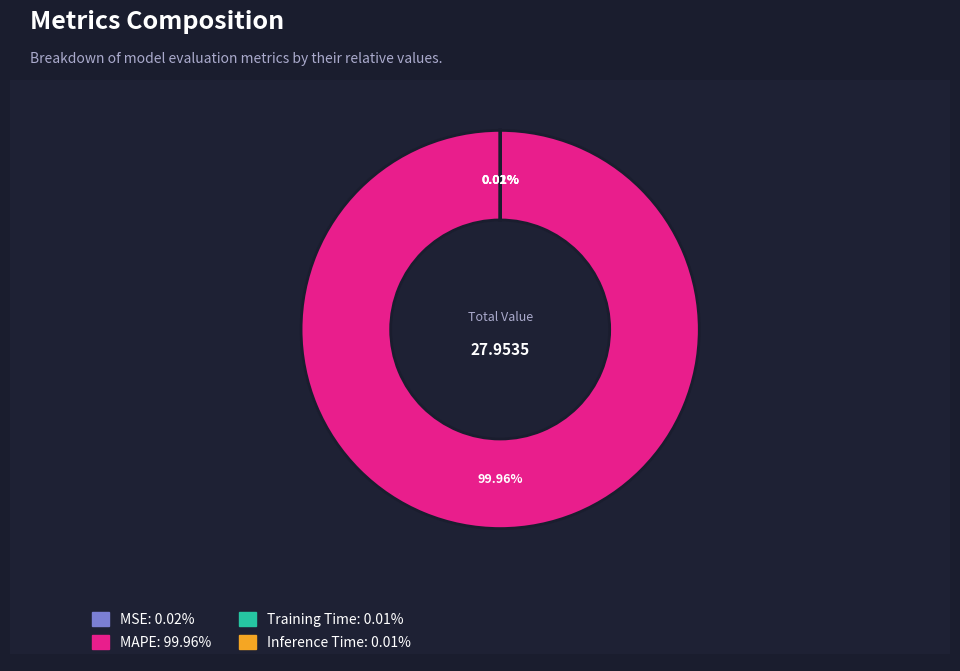

Does any single category account for the majority?

Yes